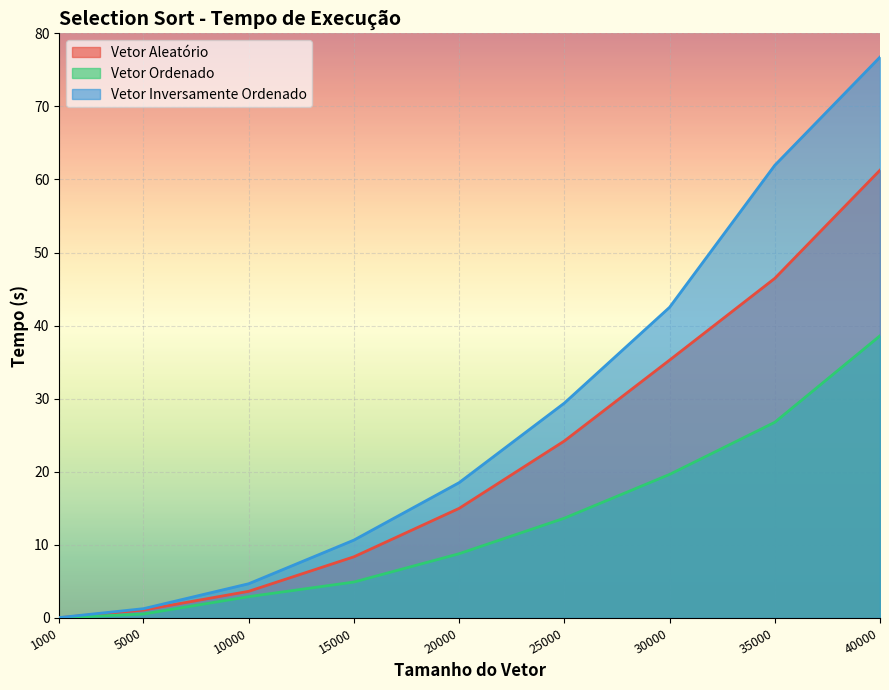

Which label corresponds to the largest value in the chart?

40000